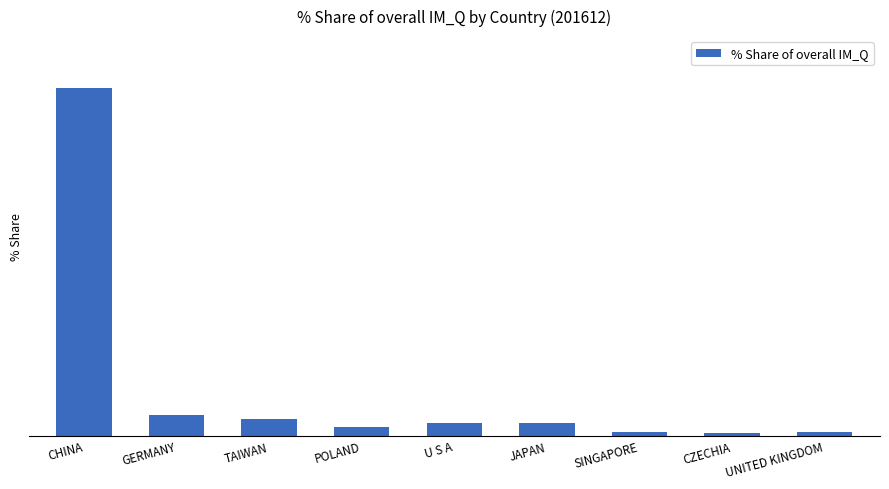

At which label does the data first exceed 2?

CHINA